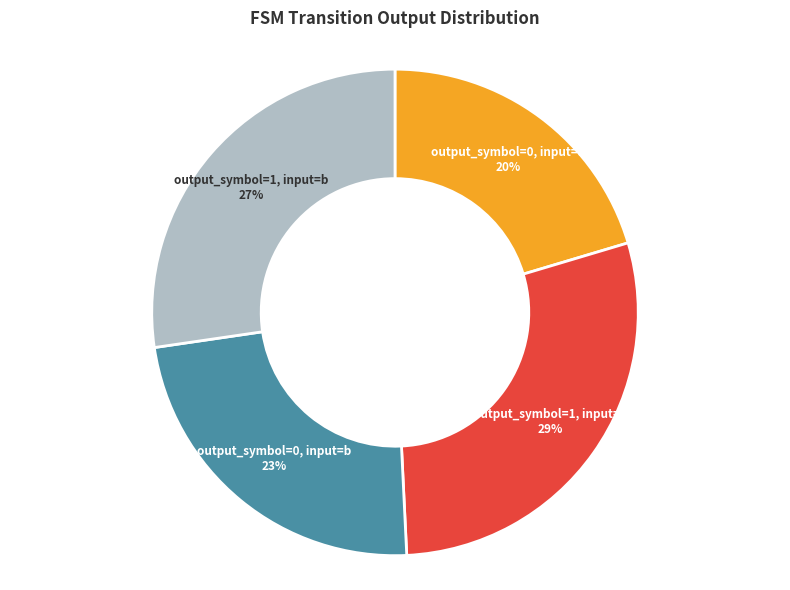

To the nearest percent, what is the average slice percentage?

25%